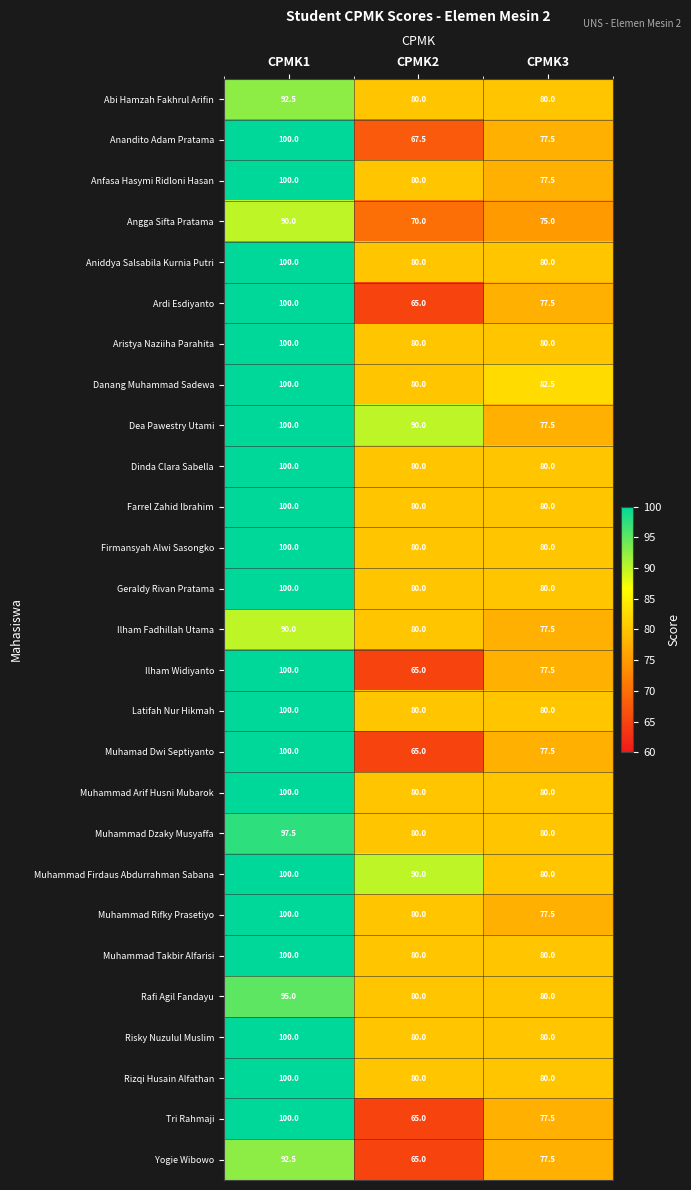

How many values in the Tri Rahmaji series exceed 77?

2